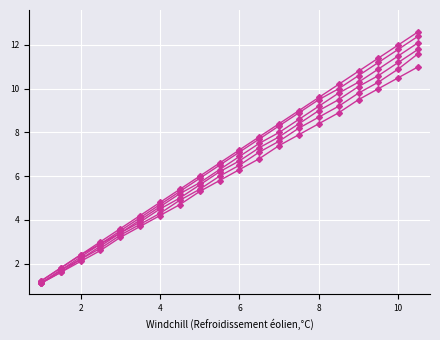

Is it true that col_2 equals 3.8 at 10?

False